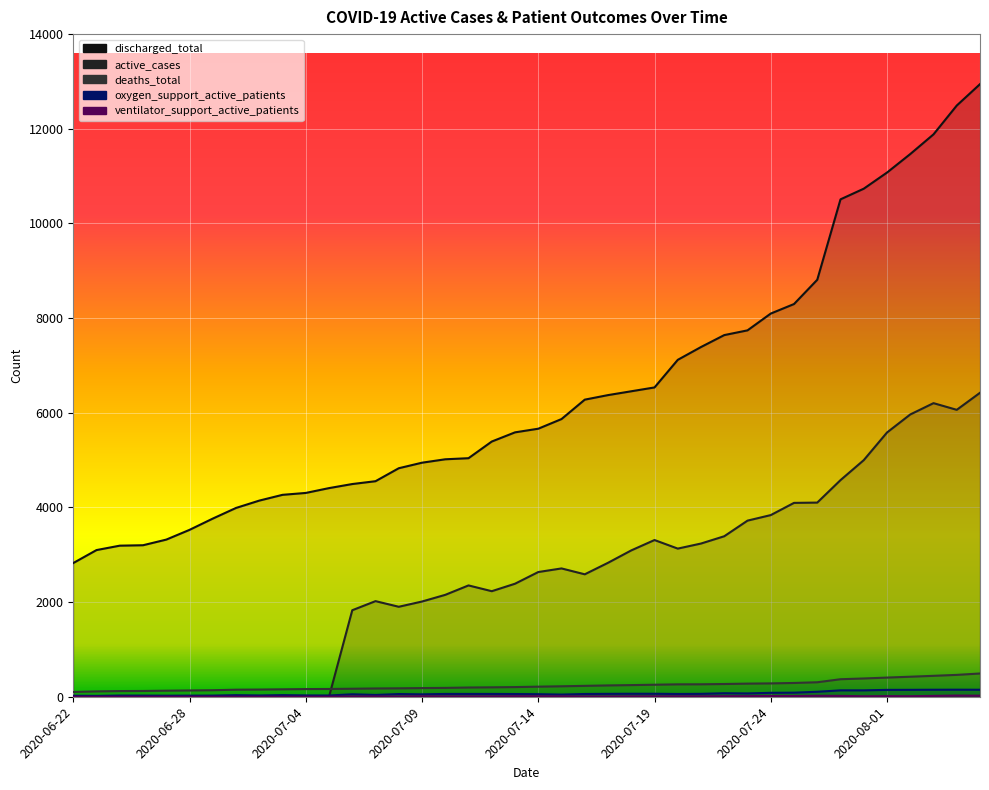

What is the label of the 3rd point from the right?

2020-08-03